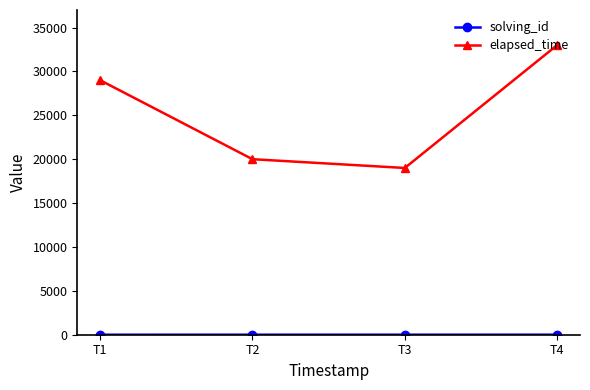

What is the spread (max minus min) of values at T3?

18997